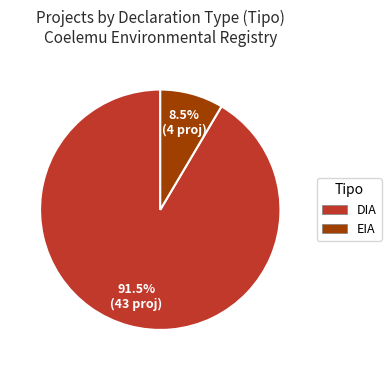

Which category has the smallest portion of the pie?

EIA